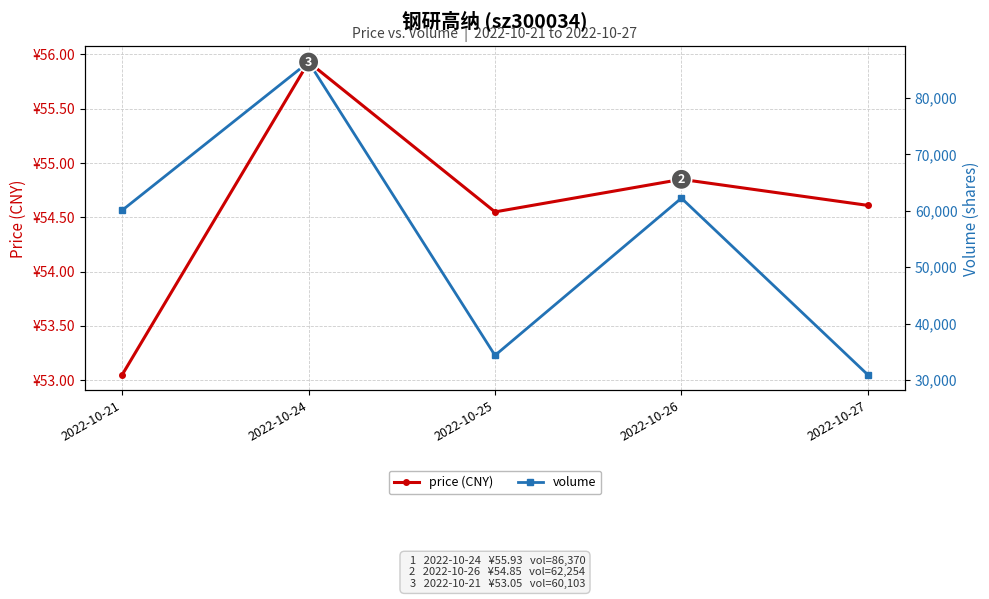

What is the difference between the highest and lowest values at 2022-10-24?

86314.1